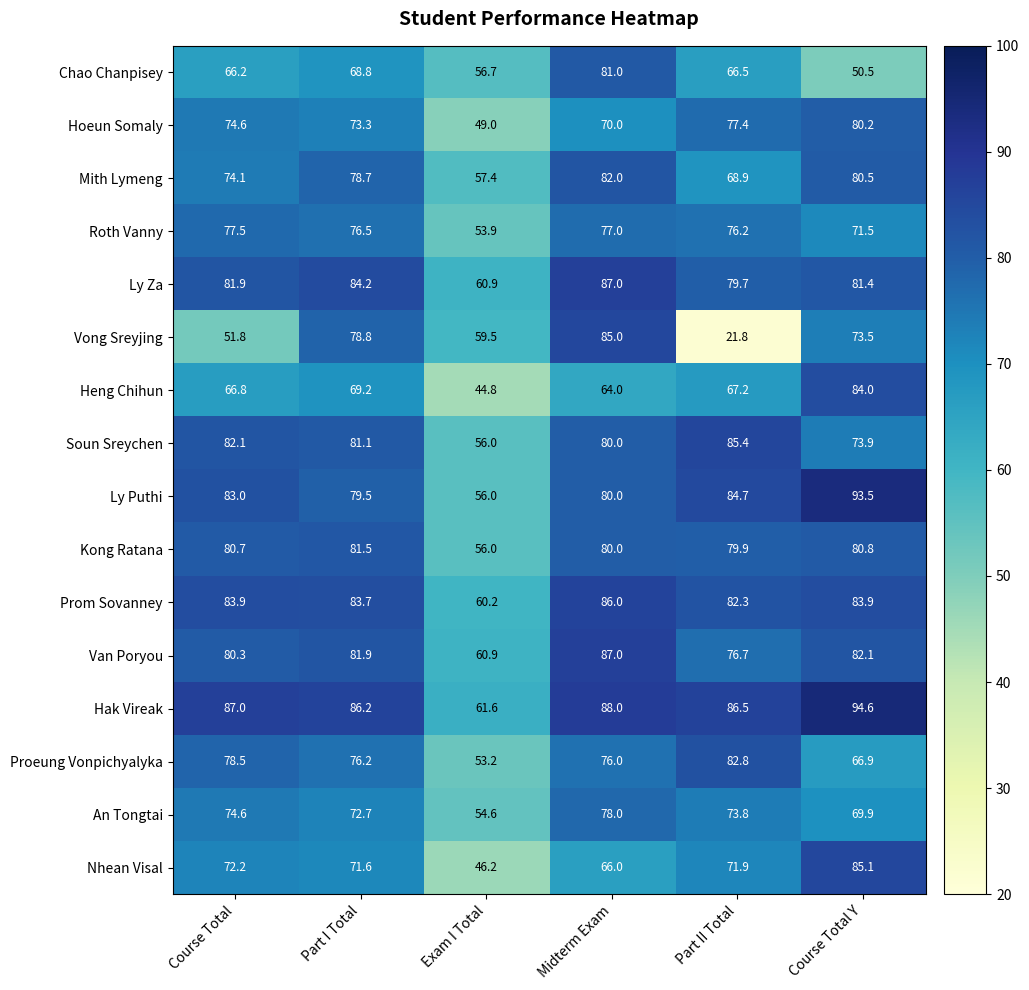

How many data points in Ly Za are above 81?

4